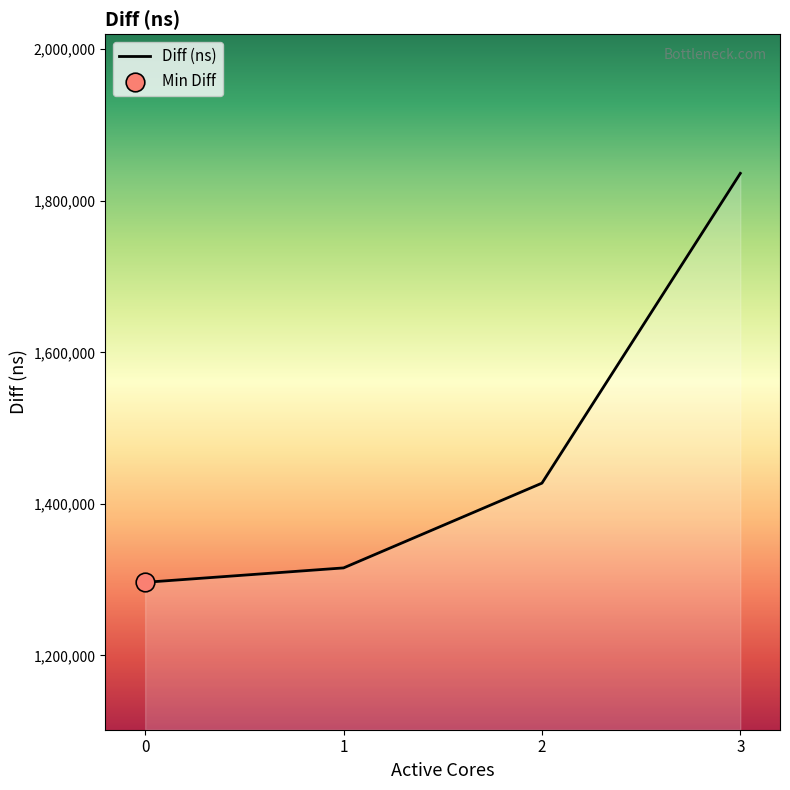

Between 1 and 2, which is larger?

2